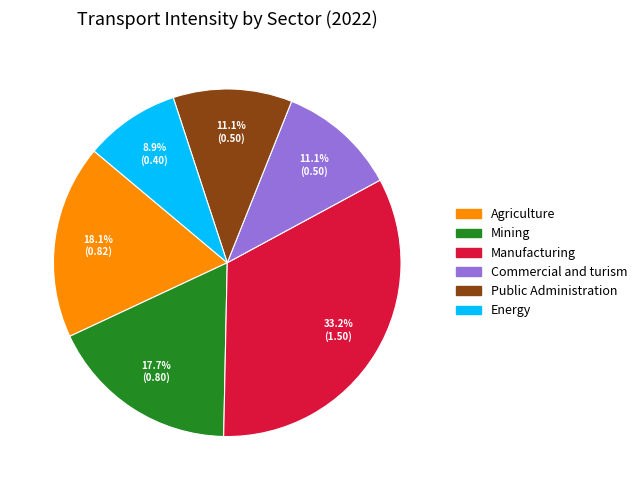

How many slices are in this pie chart?

6